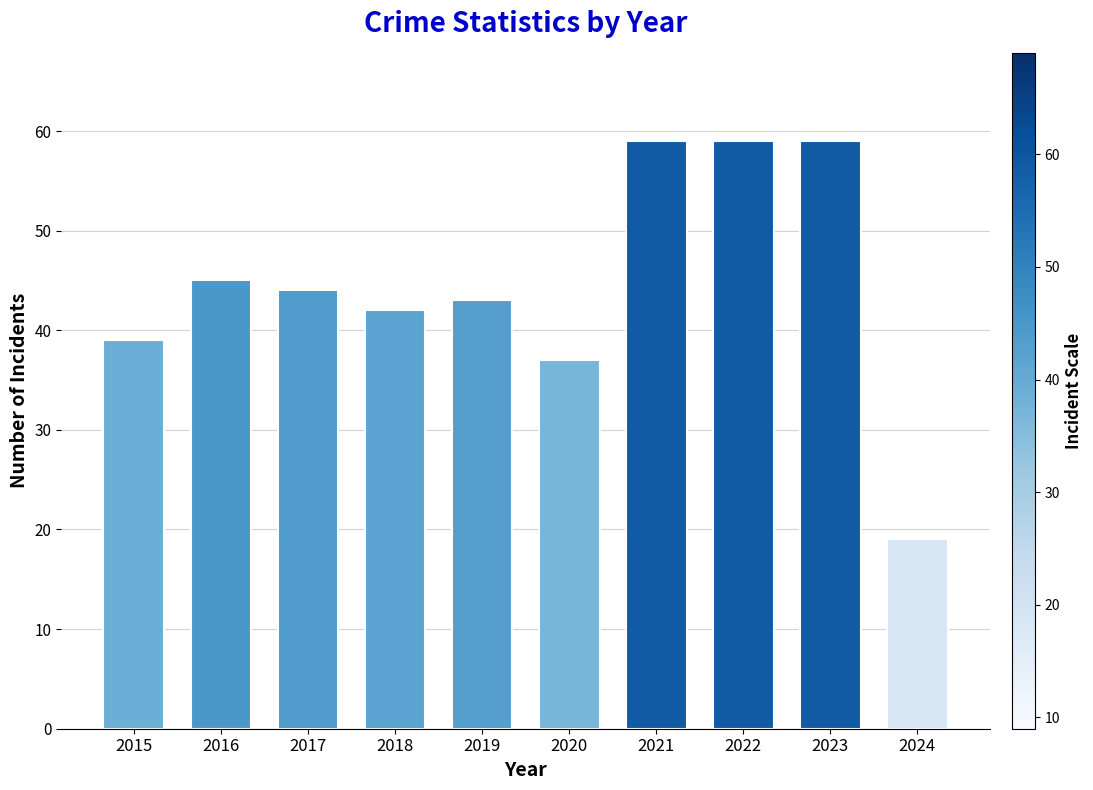

Reading right to left, transcribe all the data shown in this chart.

2024=19	2023=59	2022=59	2021=59	2020=37	2019=43	2018=42	2017=44	2016=45	2015=39